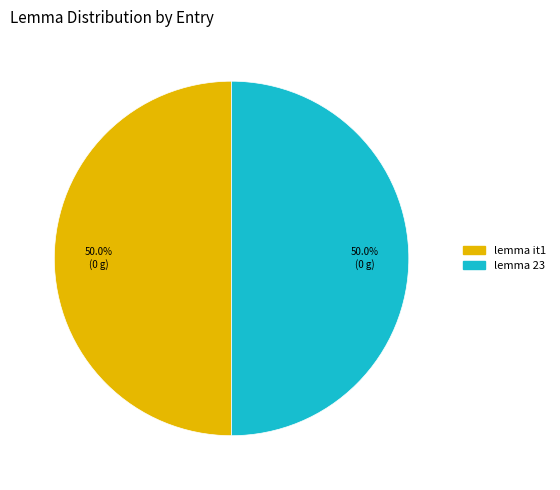

What percentage do lemma 23 and lemma it1 together represent?

100.0%